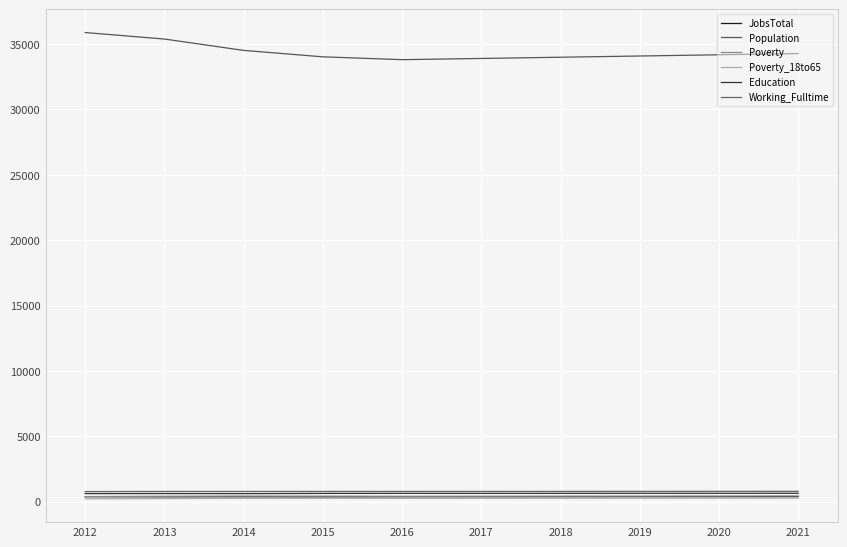

Which category has the lowest value across all series?

2012